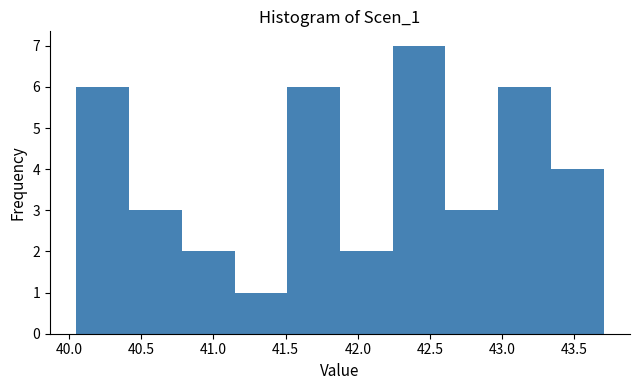

Over which range of the x-axis is the bar tallest?

42.25 to 42.60